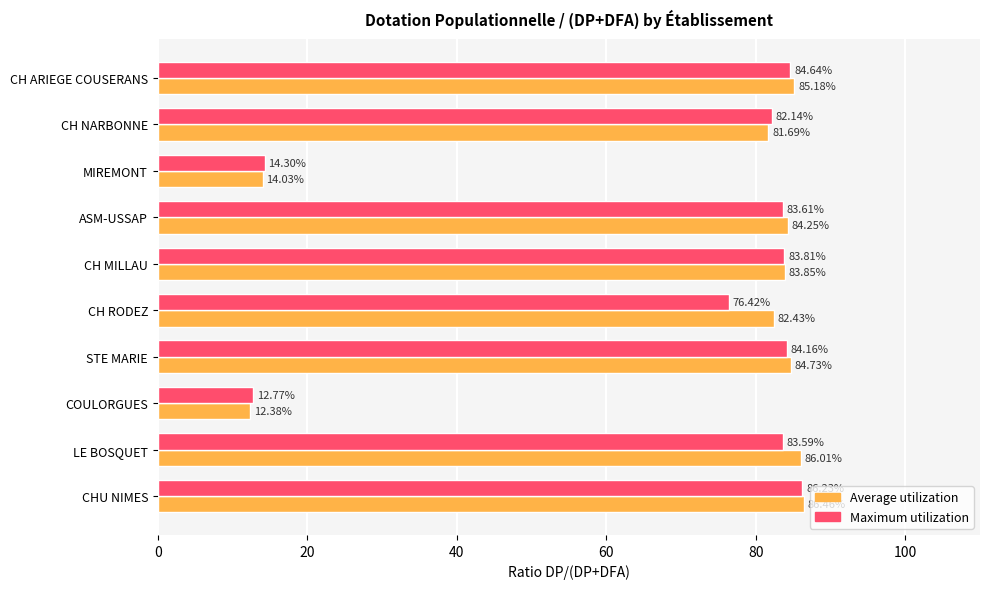

What is the difference between the highest and lowest values at COULORGUES?

0.4